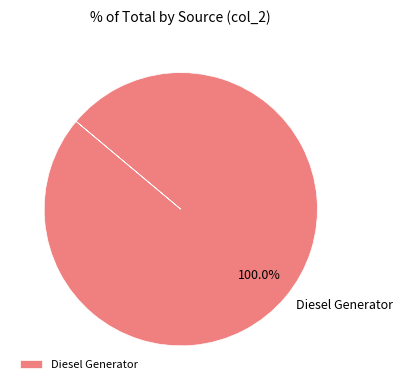

What is the majority slice?

Diesel Generator